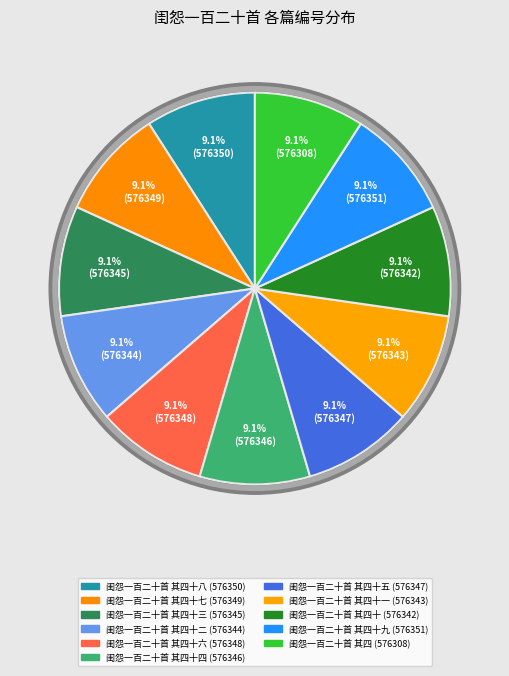

What percentage is NOT represented by 闺怨一百二十首 其四十二?

90.9%